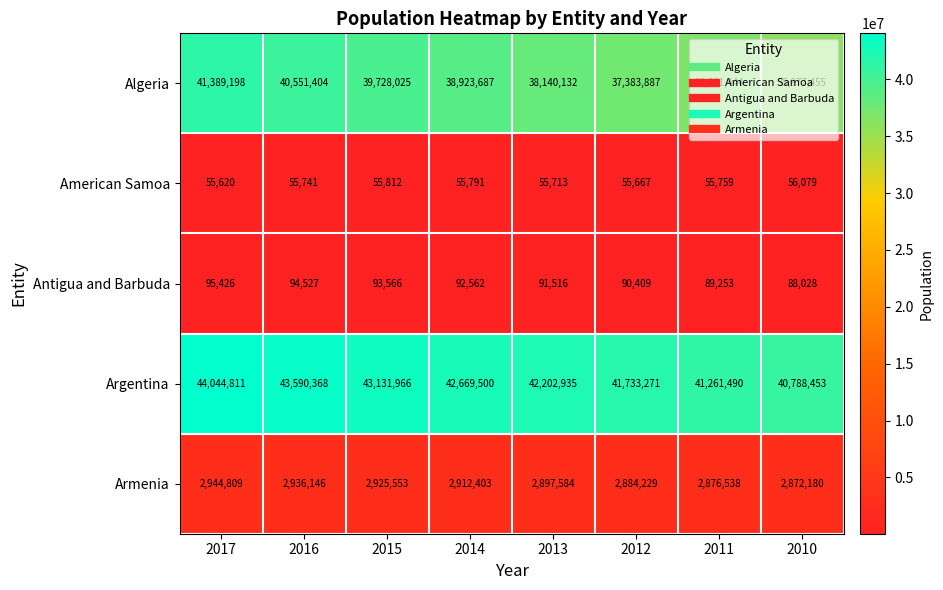

How many series are shown in this chart?

5